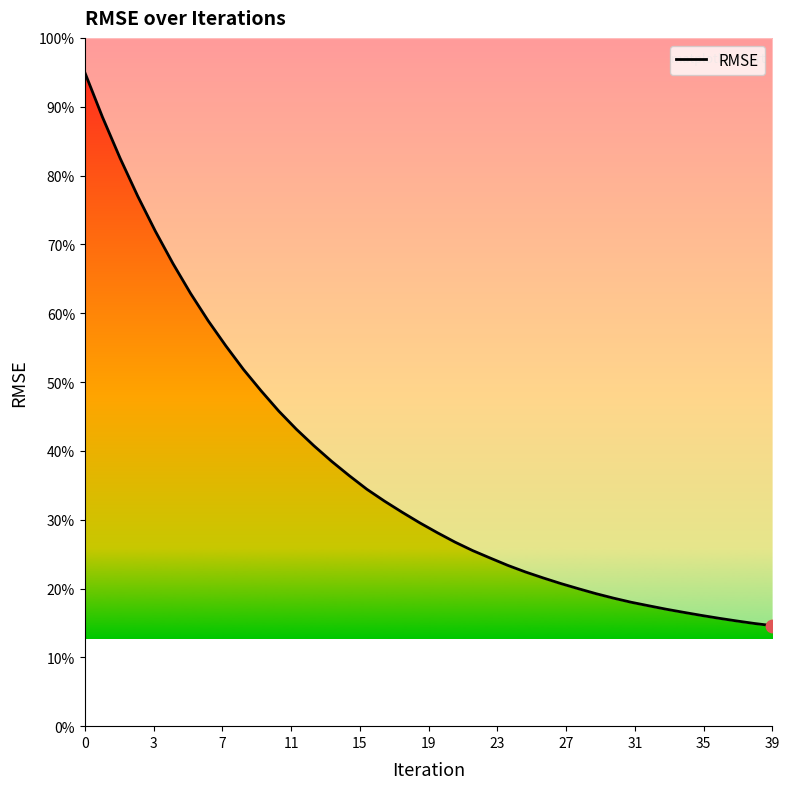

What is the change in value from 20 to 35?

-0.1